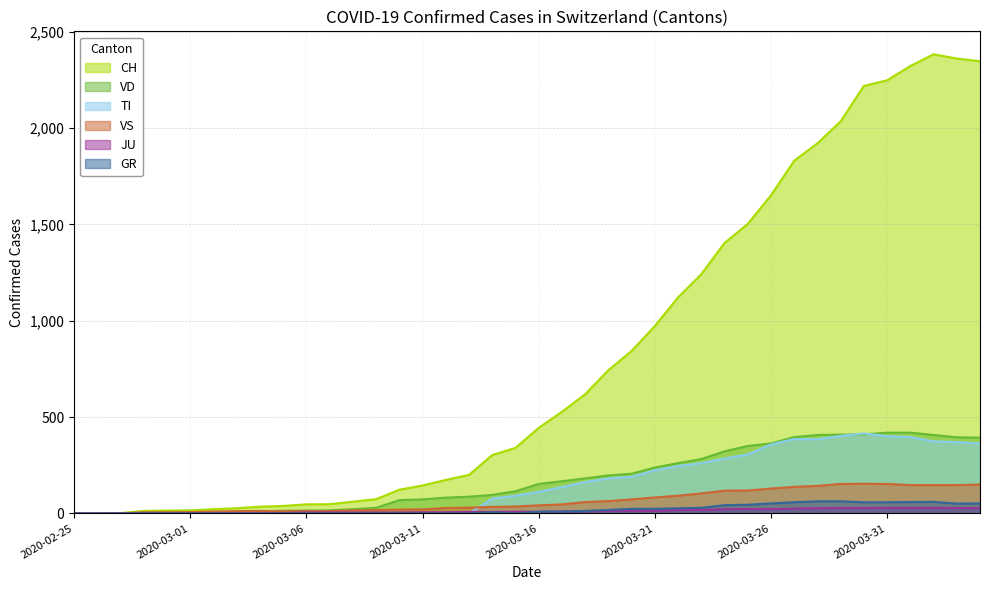

Does the chart display data point markers on the line(s)?

No